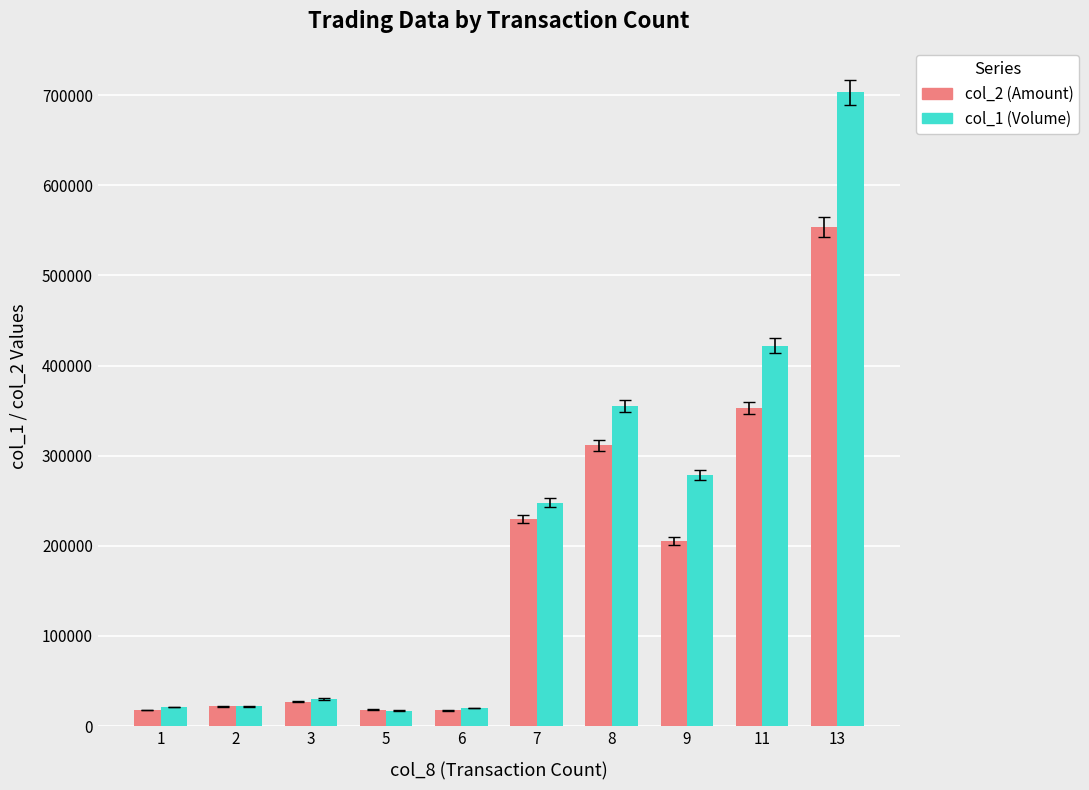

What is the maximum value shown in the chart?

703000